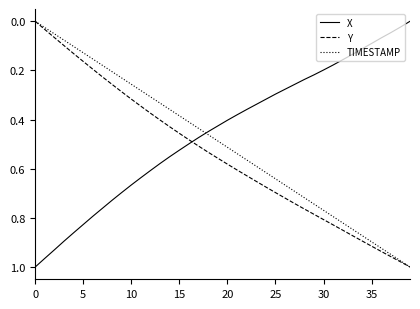

How many times do X and Y cross each other?

1